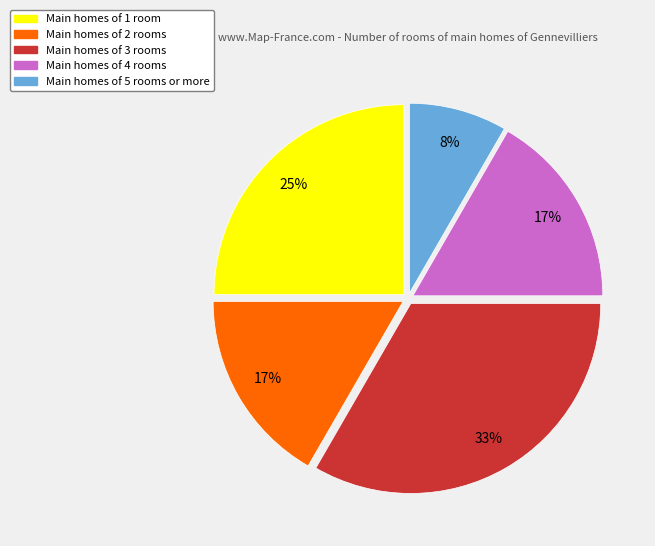

Does any single category account for the majority?

No